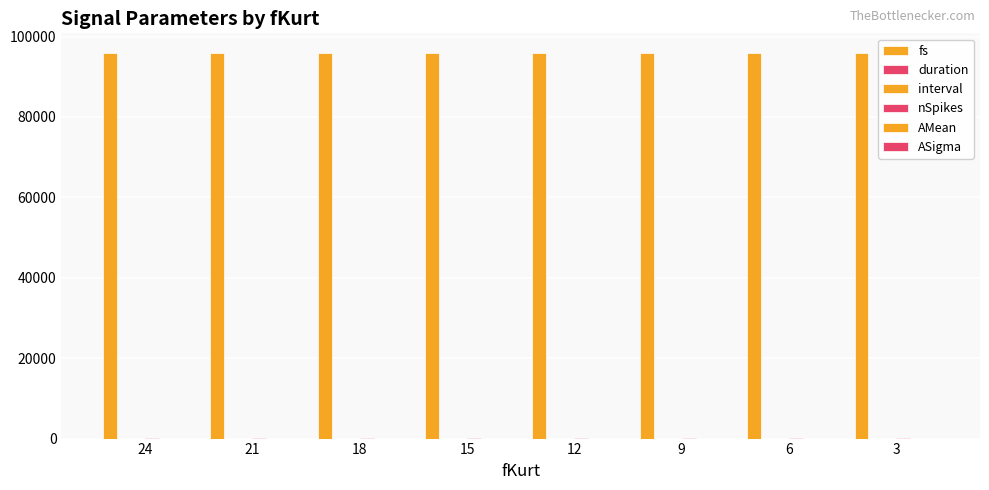

Rank the series at 18 from lowest to highest value.

interval, AMean, ASigma, duration, nSpikes, fs